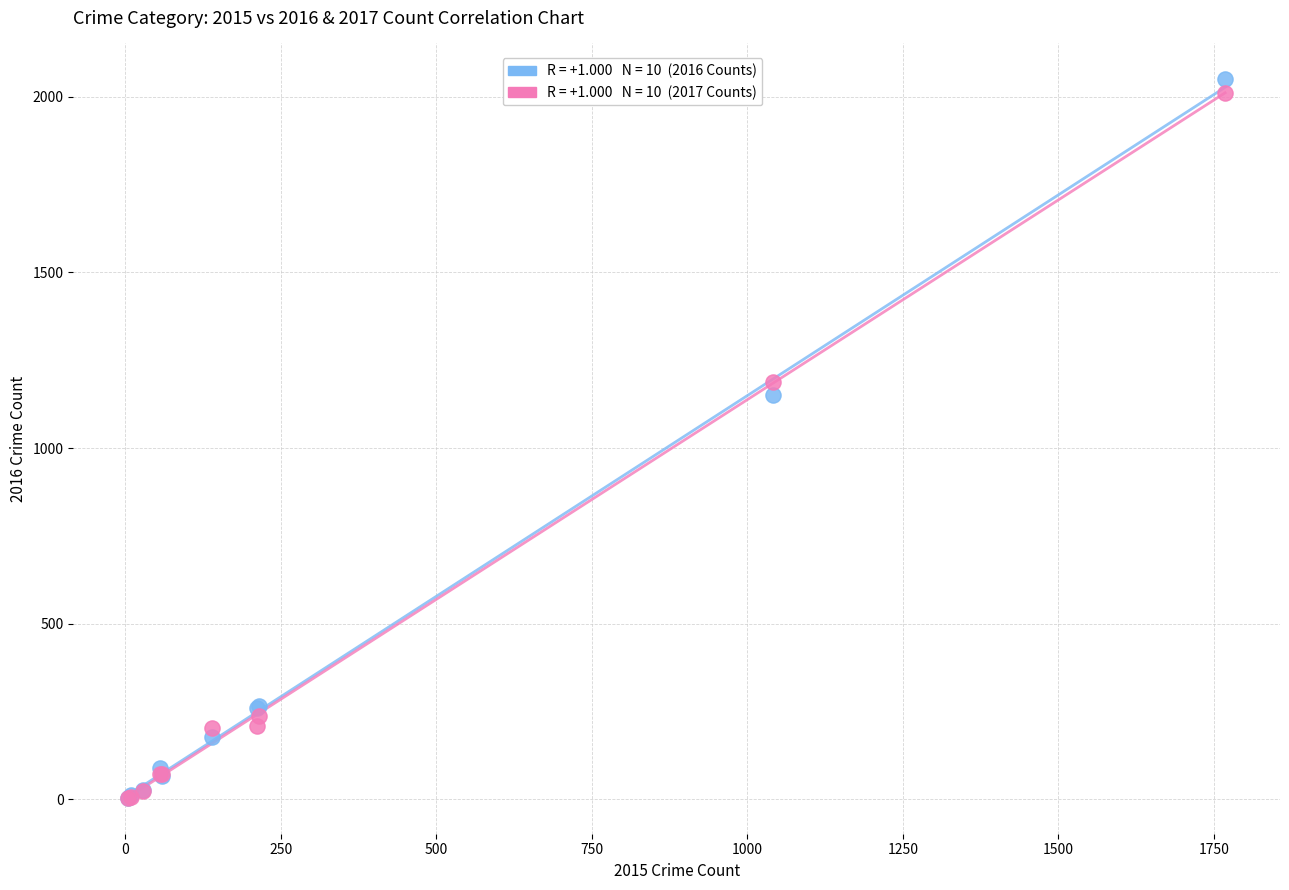

Across all series, what Y value is closest to 1027?

1151